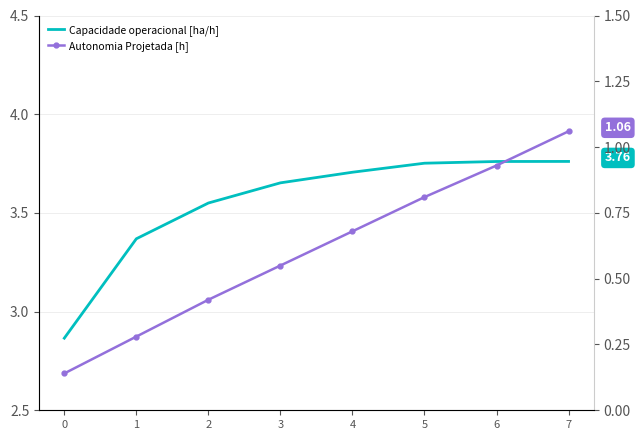

Which series has the largest total across all categories?

Capacidade operacional [ha/h]